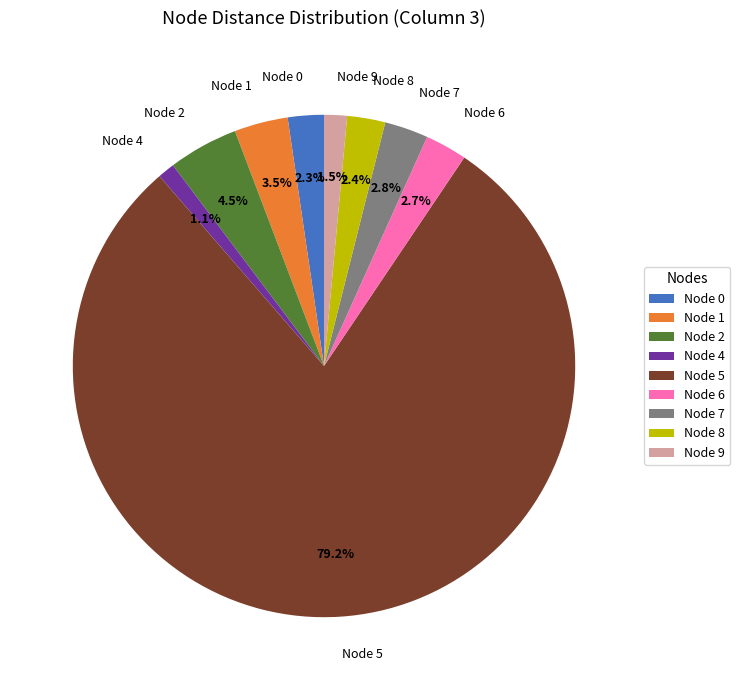

Count the number of slices in the pie.

9